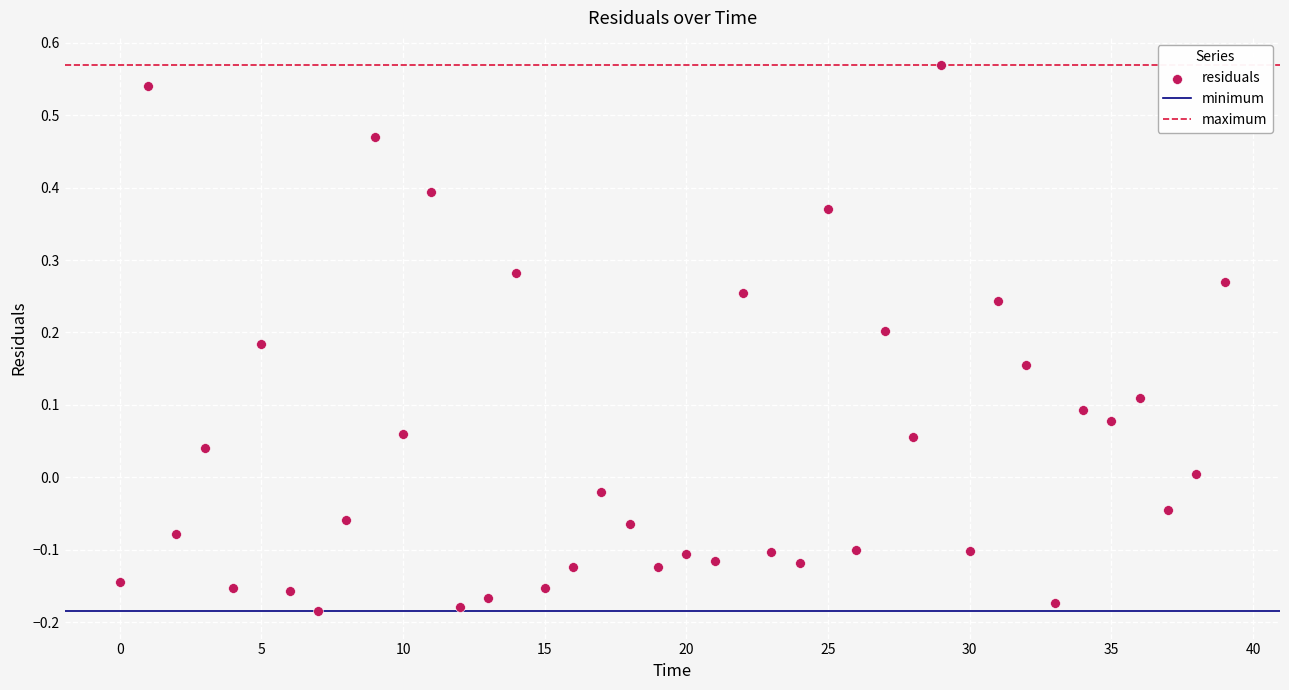

What is the range of Y values (max minus min)?

0.8